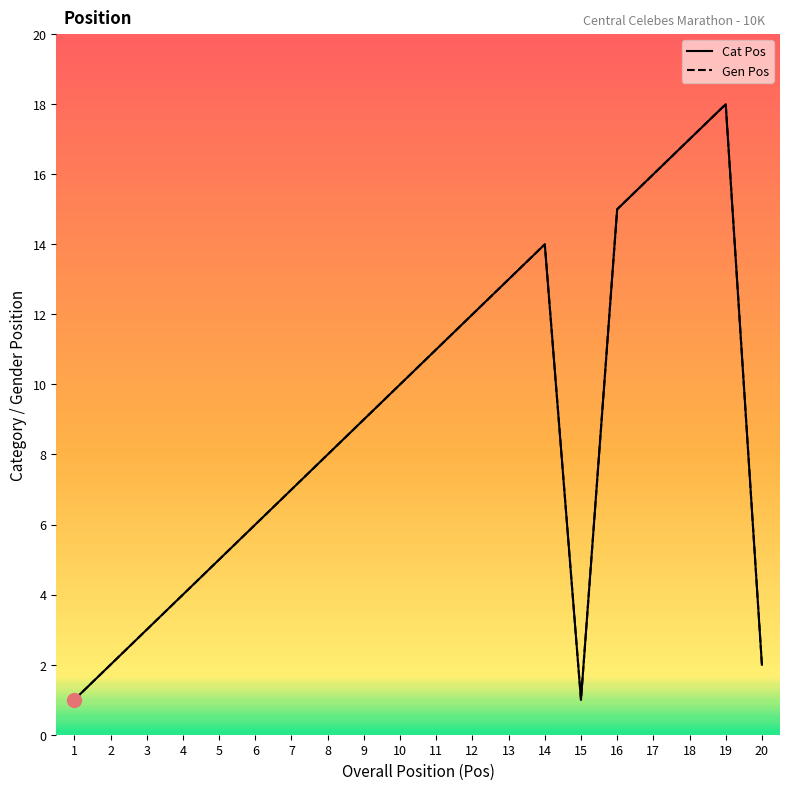

The Cat Pos series shows 18 at 19. True or false?

True